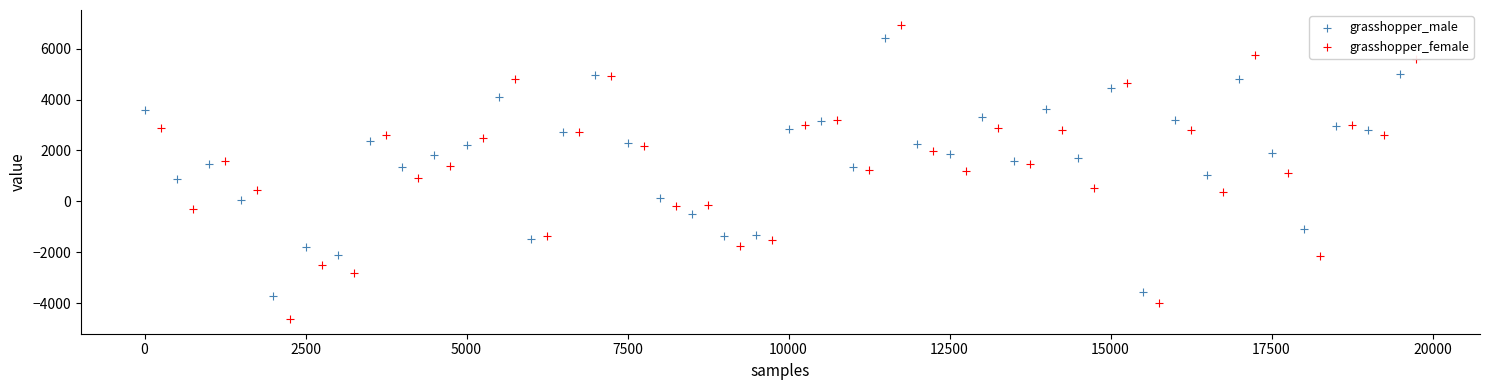

Which series contains the highest Y value?

grasshopper_female